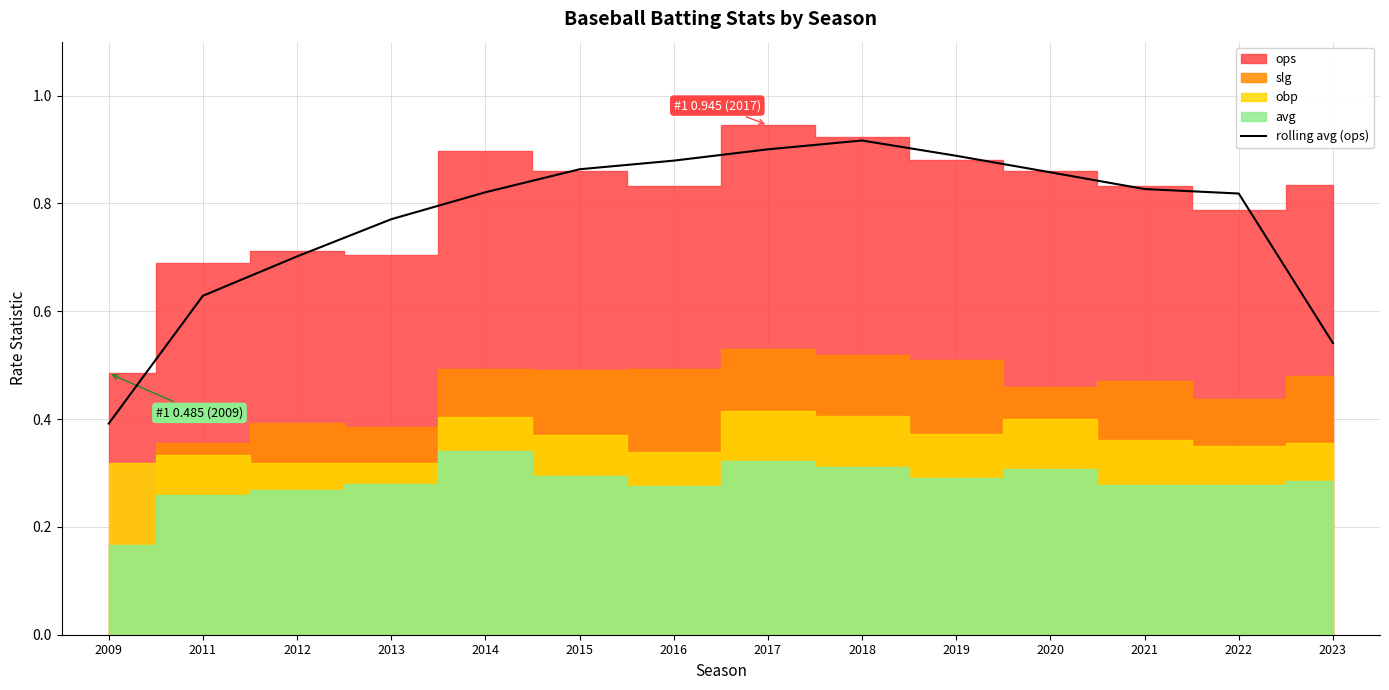

Is it true that rolling avg (ops) equals 1.1 at 2021?

False